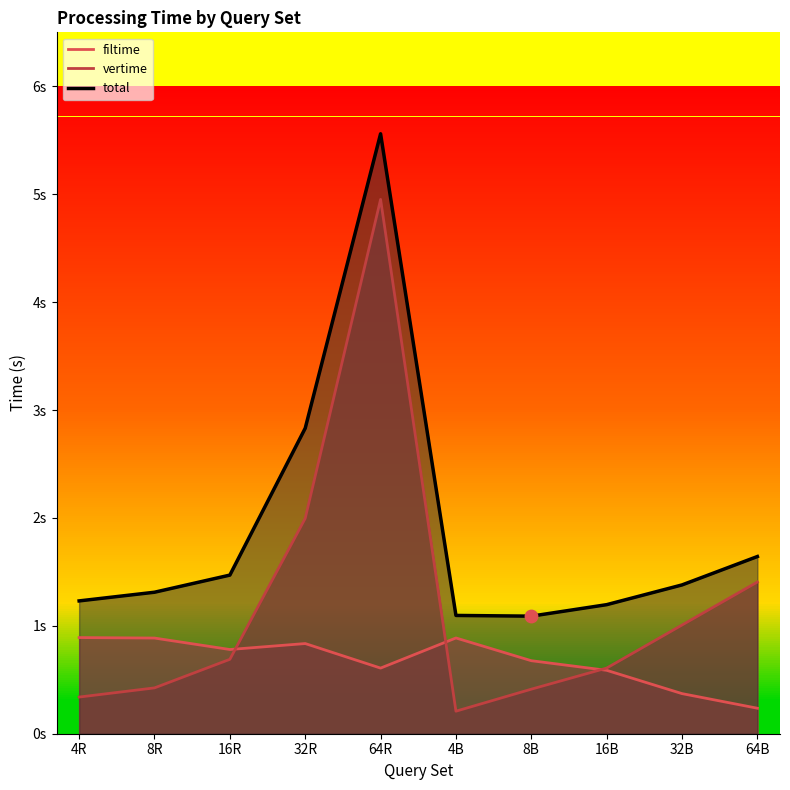

Which series has the largest total across all categories?

total